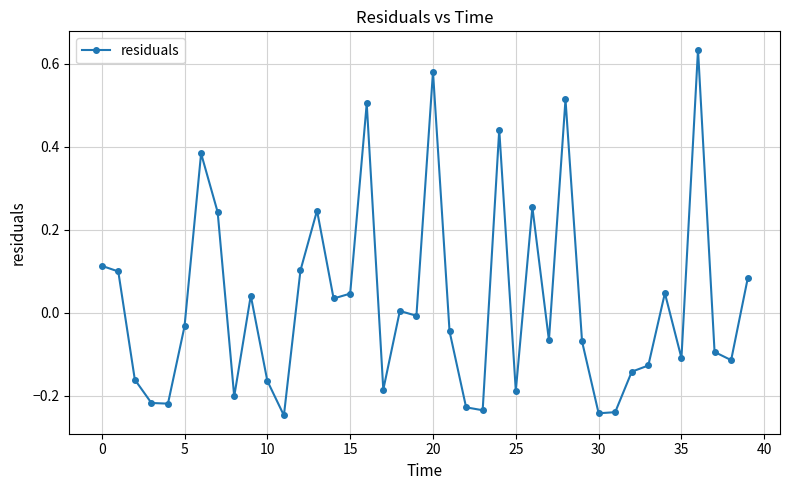

Does the chart display data point markers on the line(s)?

Yes